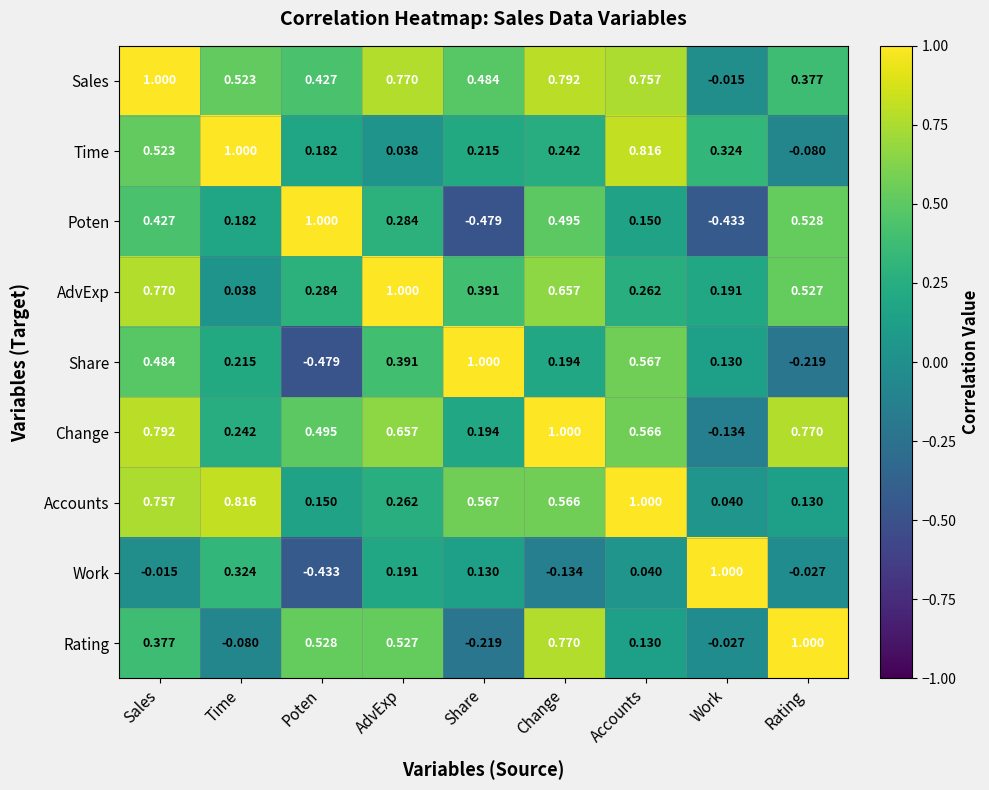

Which category has the lowest value in the Poten series?

Share